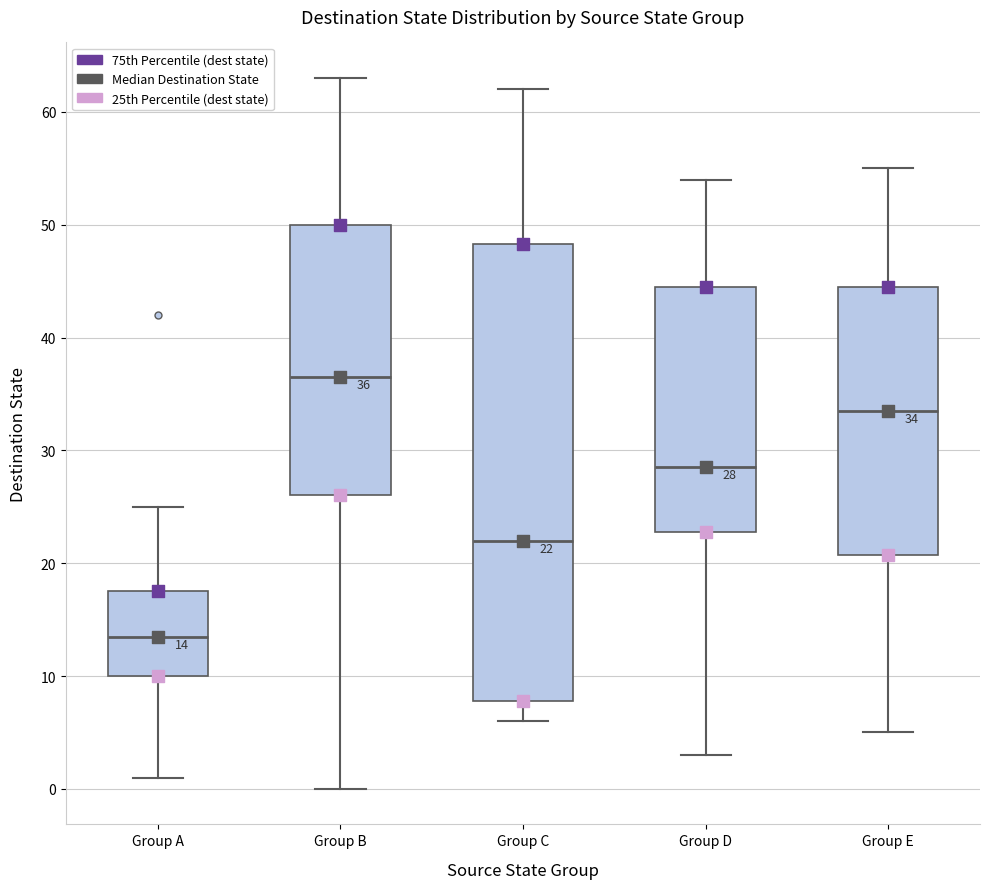

Comparing the boxes themselves (not the whiskers), which one is the tallest?

Group C